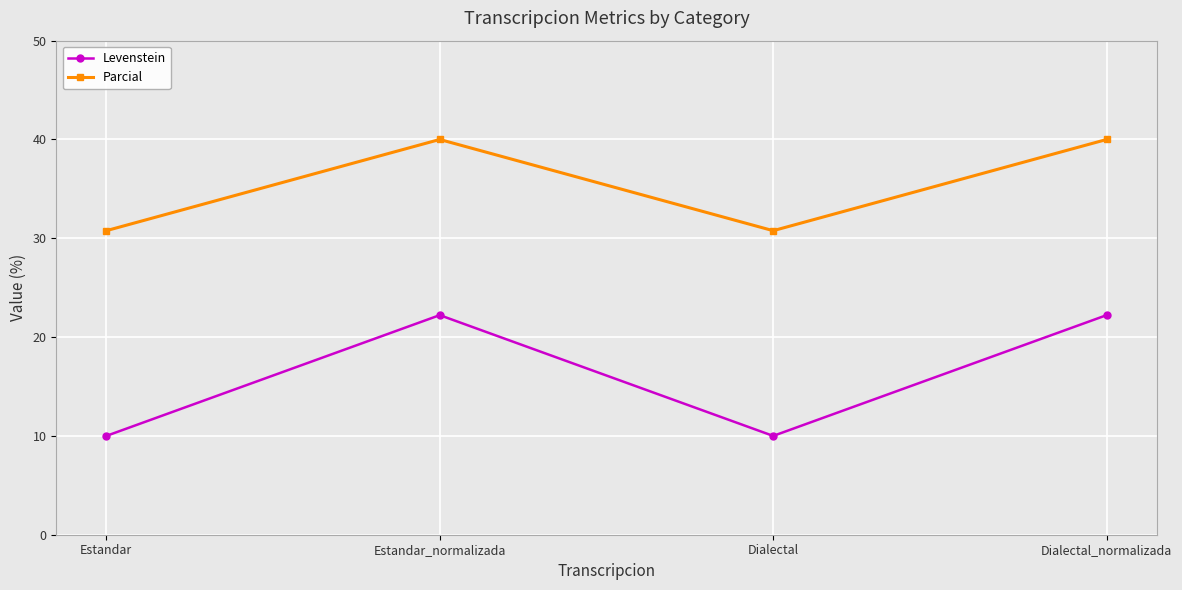

What is the value of the Parcial point at the 1st from the left?

30.8